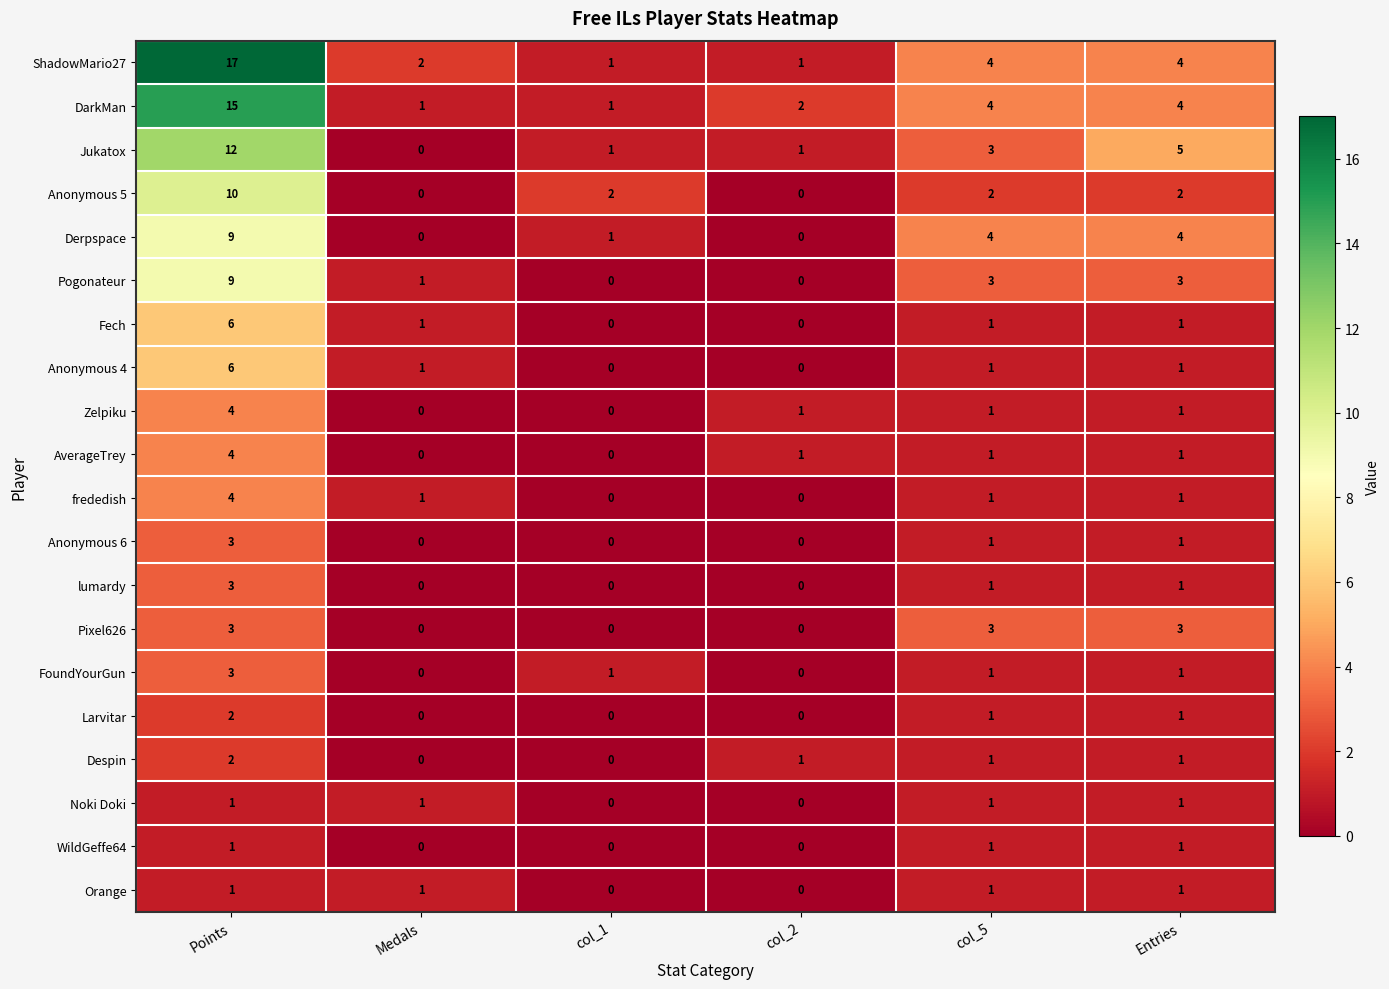

Where does the Zelpiku series first go above 1?

Points